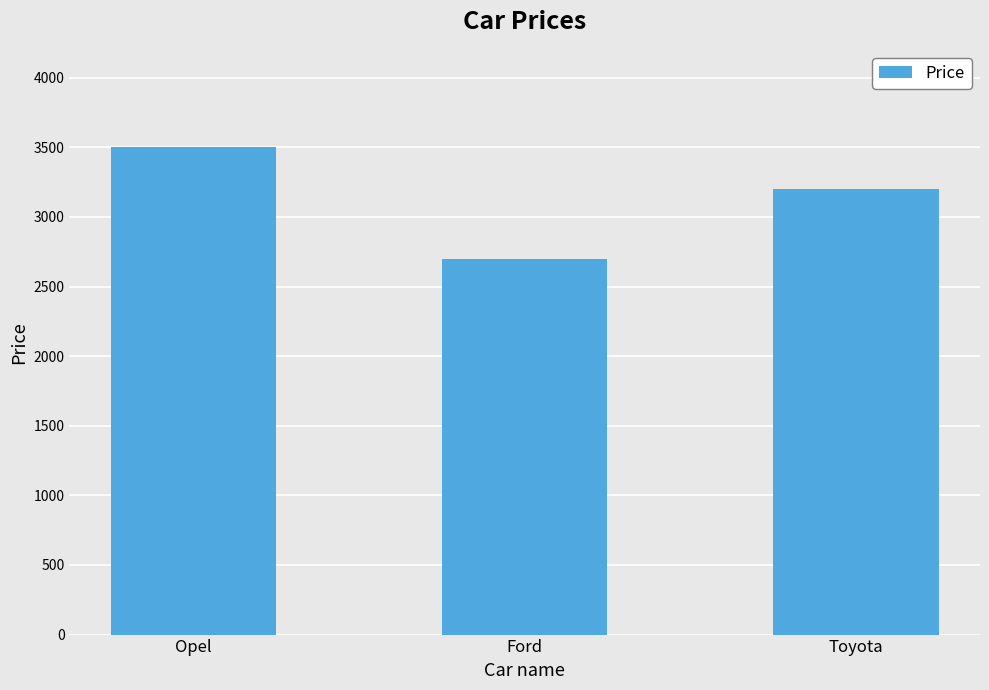

Count the values in the range 2700 to 3500.

3